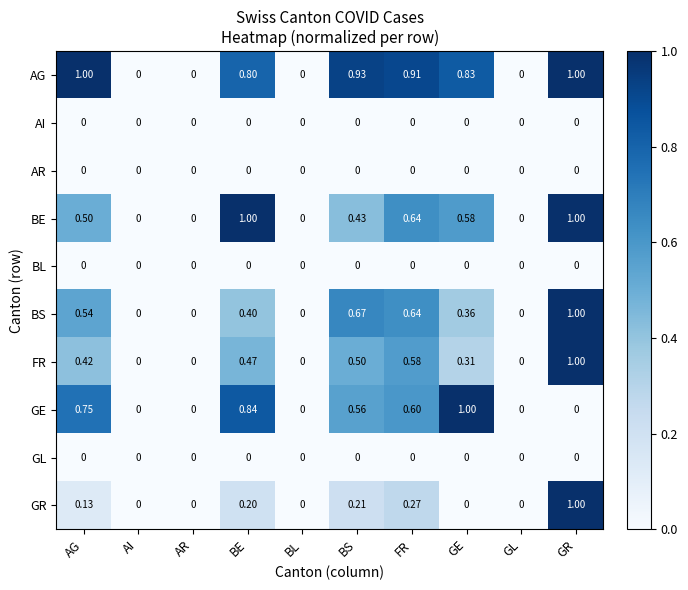

At which category is the sum across all series the highest?

GR